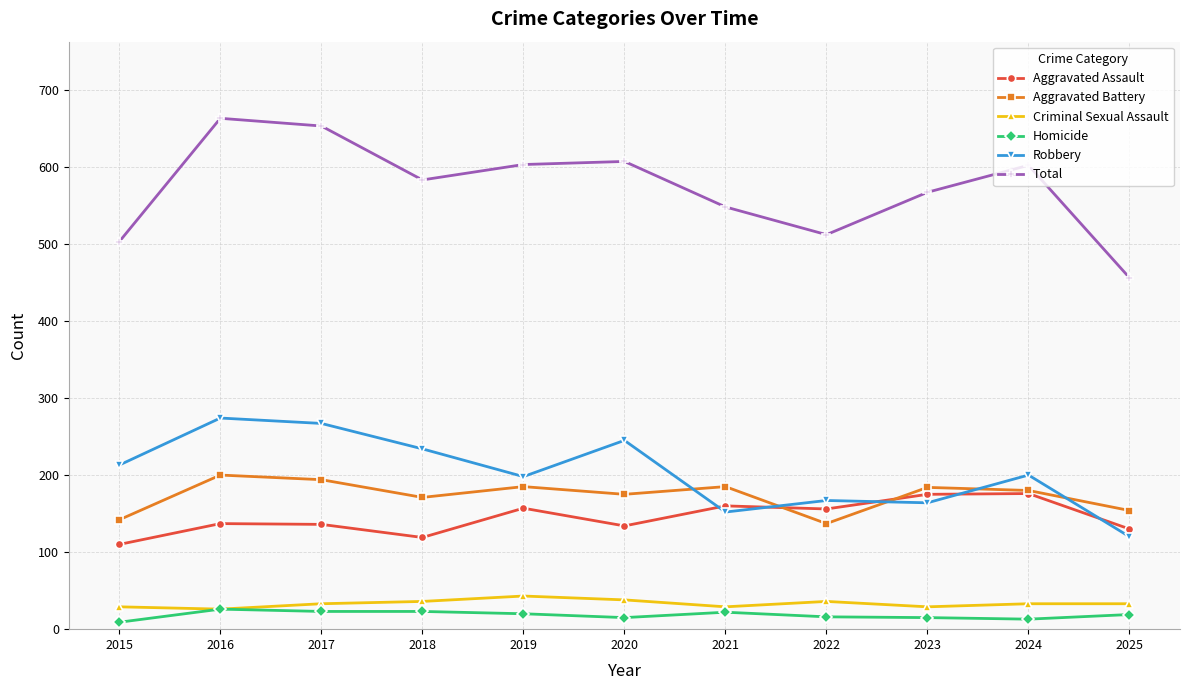

What is the approximate value of Homicide at 2016?

26